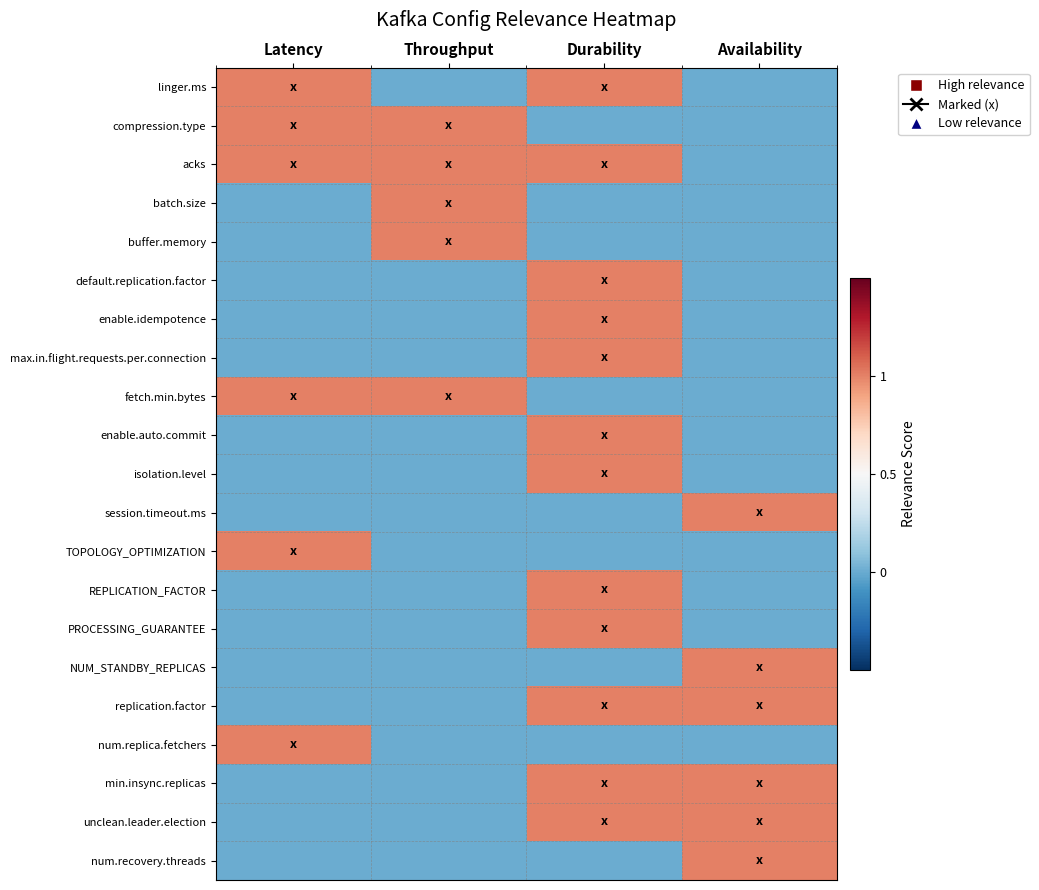

Reading left to right, transcribe all the data shown in this chart.

linger.ms: Latency=1	Throughput=0	Durability=1	Availability=0
compression.type: Latency=1	Throughput=1	Durability=0	Availability=0
acks: Latency=1	Throughput=1	Durability=1	Availability=0
batch.size: Latency=0	Throughput=1	Durability=0	Availability=0
buffer.memory: Latency=0	Throughput=1	Durability=0	Availability=0
default.replication.factor: Latency=0	Throughput=0	Durability=1	Availability=0
enable.idempotence: Latency=0	Throughput=0	Durability=1	Availability=0
max.in.flight.requests.per.connection: Latency=0	Throughput=0	Durability=1	Availability=0
fetch.min.bytes: Latency=1	Throughput=1	Durability=0	Availability=0
enable.auto.commit: Latency=0	Throughput=0	Durability=1	Availability=0
isolation.level: Latency=0	Throughput=0	Durability=1	Availability=0
session.timeout.ms: Latency=0	Throughput=0	Durability=0	Availability=1
TOPOLOGY_OPTIMIZATION: Latency=1	Throughput=0	Durability=0	Availability=0
REPLICATION_FACTOR: Latency=0	Throughput=0	Durability=1	Availability=0
PROCESSING_GUARANTEE: Latency=0	Throughput=0	Durability=1	Availability=0
NUM_STANDBY_REPLICAS: Latency=0	Throughput=0	Durability=0	Availability=1
replication.factor: Latency=0	Throughput=0	Durability=1	Availability=1
num.replica.fetchers: Latency=1	Throughput=0	Durability=0	Availability=0
min.insync.replicas: Latency=0	Throughput=0	Durability=1	Availability=1
unclean.leader.election: Latency=0	Throughput=0	Durability=1	Availability=1
num.recovery.threads: Latency=0	Throughput=0	Durability=0	Availability=1